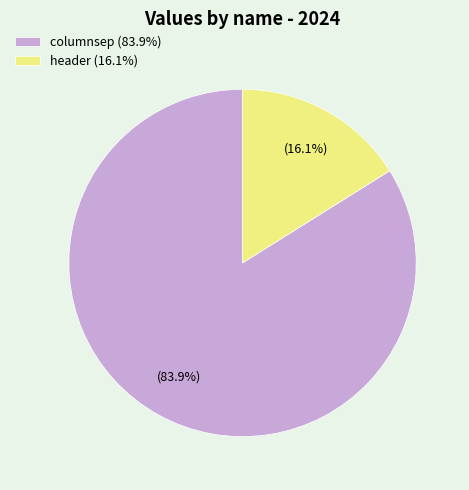

To the nearest percent, what is the difference between the header and columnsep slice percentages?

68%